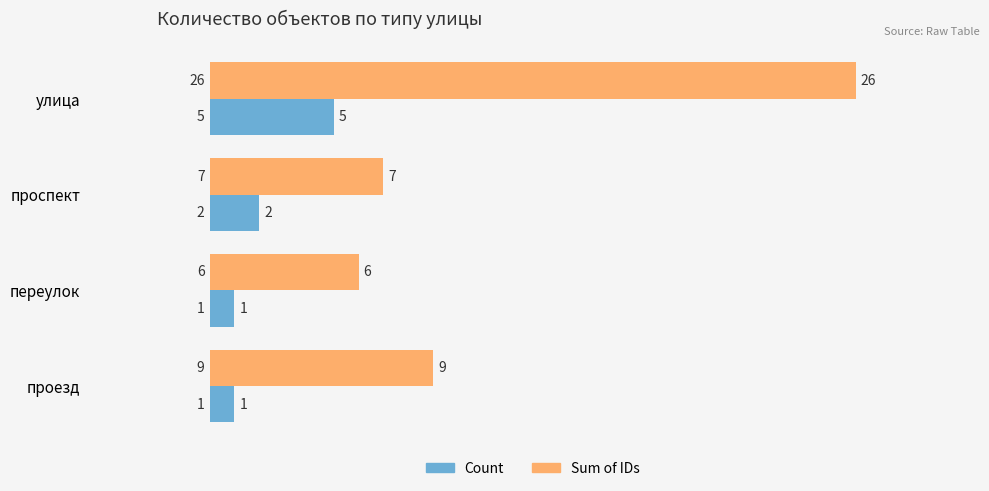

Rank the series at проспект from lowest to highest value.

Count, Sum of IDs